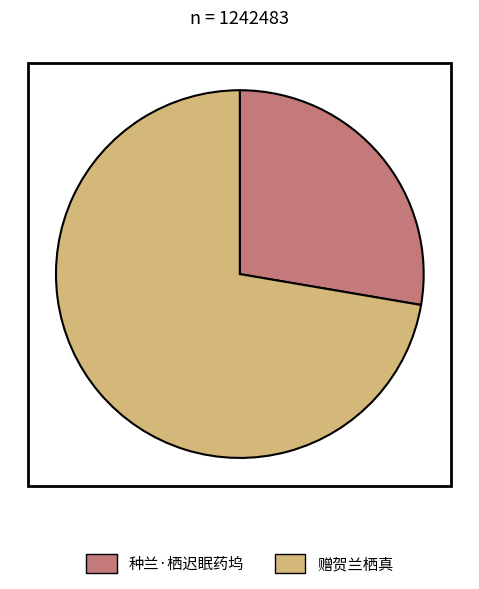

Rank the categories by value from lowest to highest.

种兰·栖迟眠药坞, 赠贺兰栖真